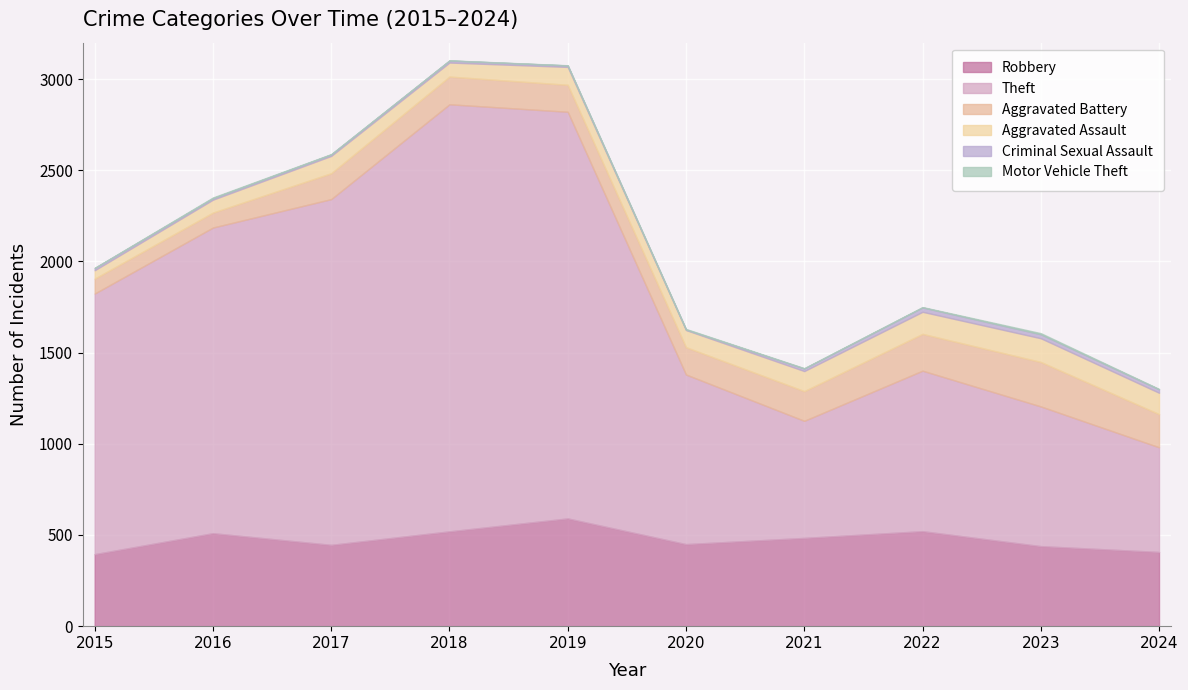

Which category has the highest value in the Robbery series?

2019